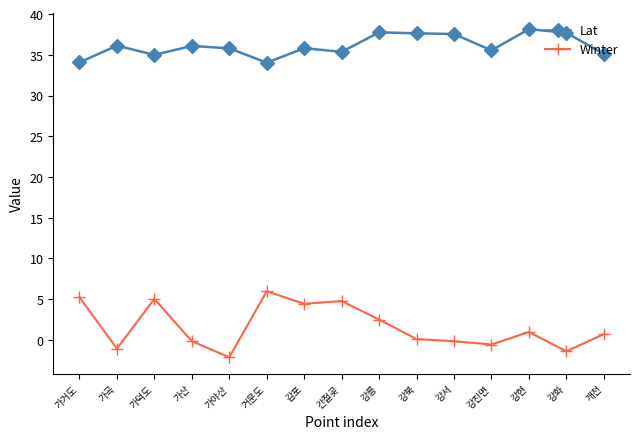

True or false: Lat has more than 0 points higher than both neighbors.

True